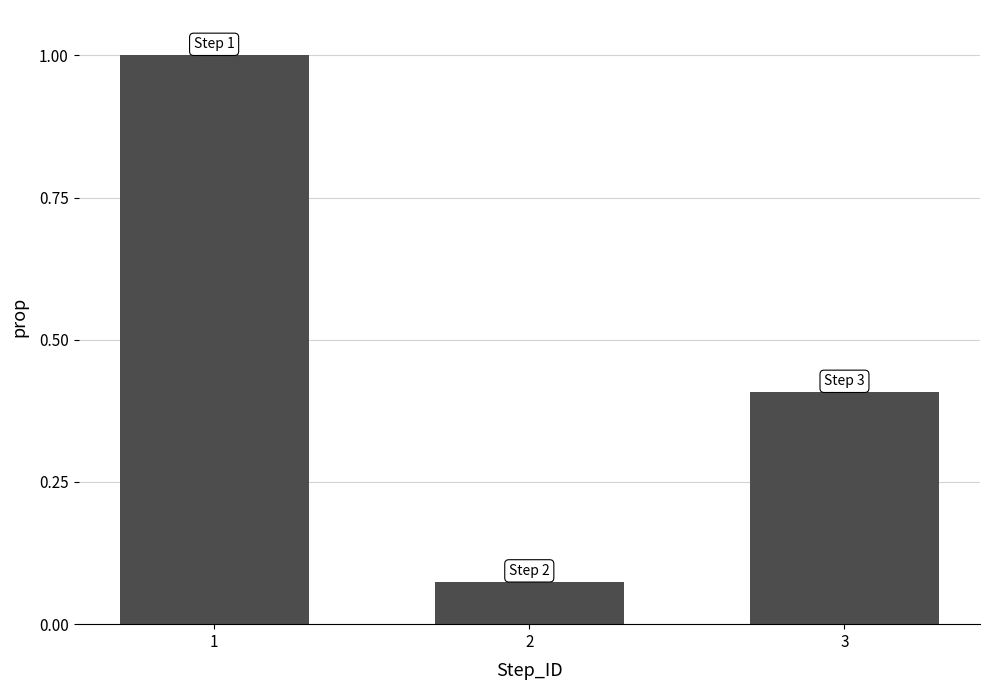

List the labels in order of value, largest first.

1, 3, 2